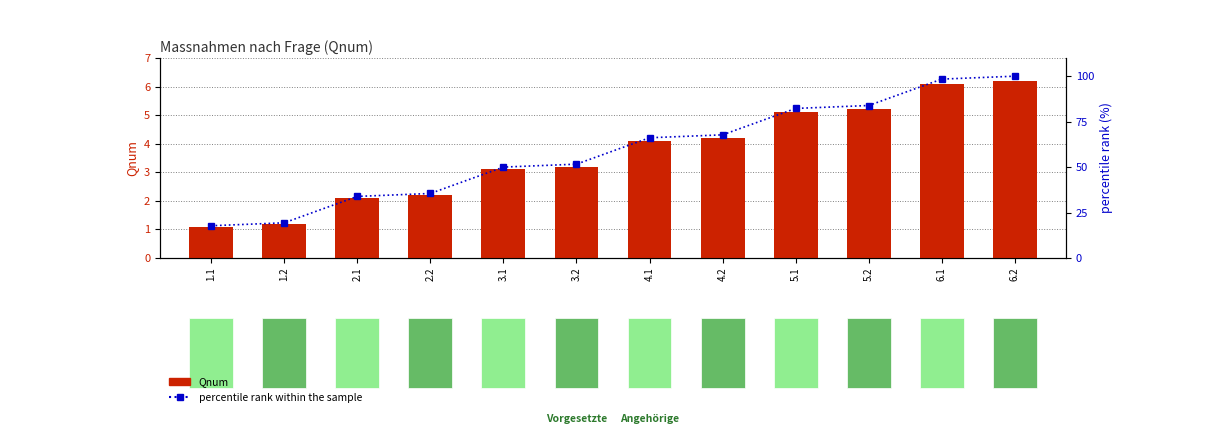

At which label does percentile rank within the sample reach its minimum?

1.1